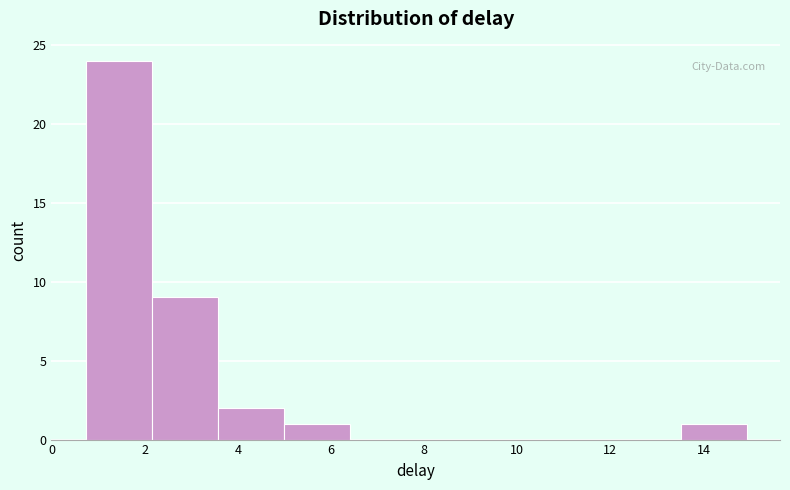

Reading left to right, list every bar in this chart as the range it spans on the x-axis followed by its height. Neither the bar edges nor the heights are printed on the chart, so give them approximately, as read against the axes.

0.8 to 2.2: 24
2.2 to 3.6: 9
3.6 to 5.0: 2
5.0 to 6.4: 1
6.4 to 7.8: 0
7.8 to 9.2: 0
9.2 to 10.6: 0
10.6 to 12.0: 0
12.0 to 13.6: 0
13.6 to 15.0: 1